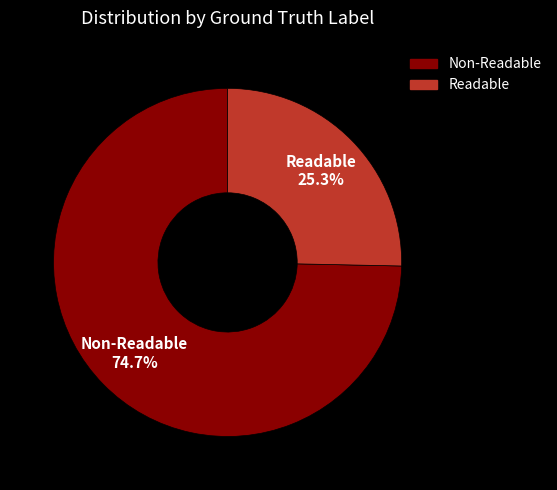

Count the number of slices in the pie.

2